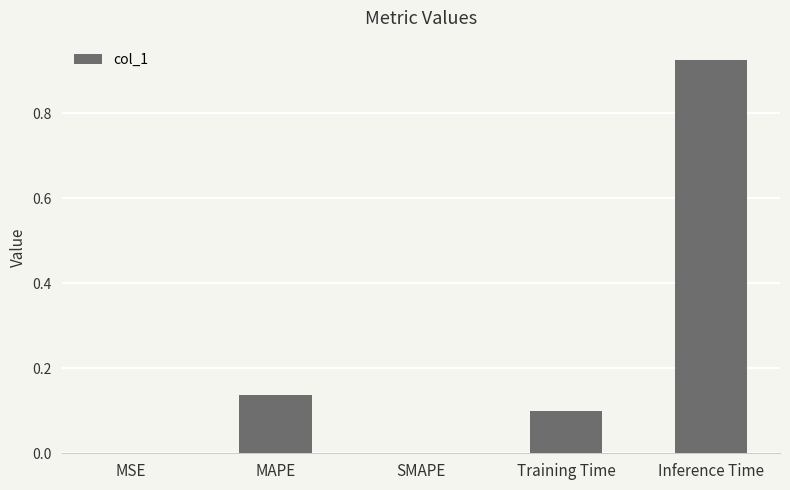

What is the sum of the values at Training Time and Inference Time?

1.0